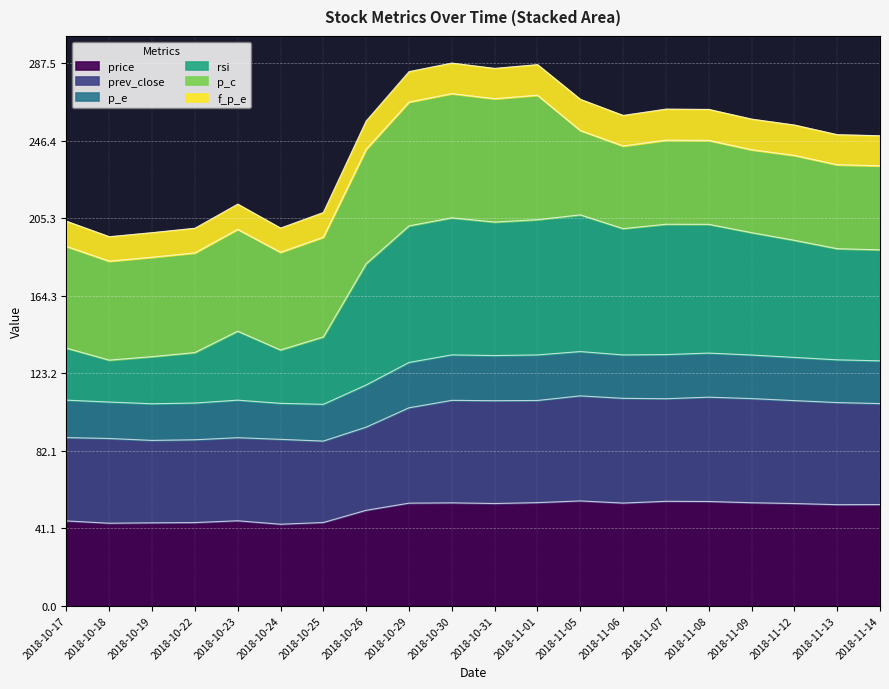

What is the total value across all series at 2018-11-08?

262.9